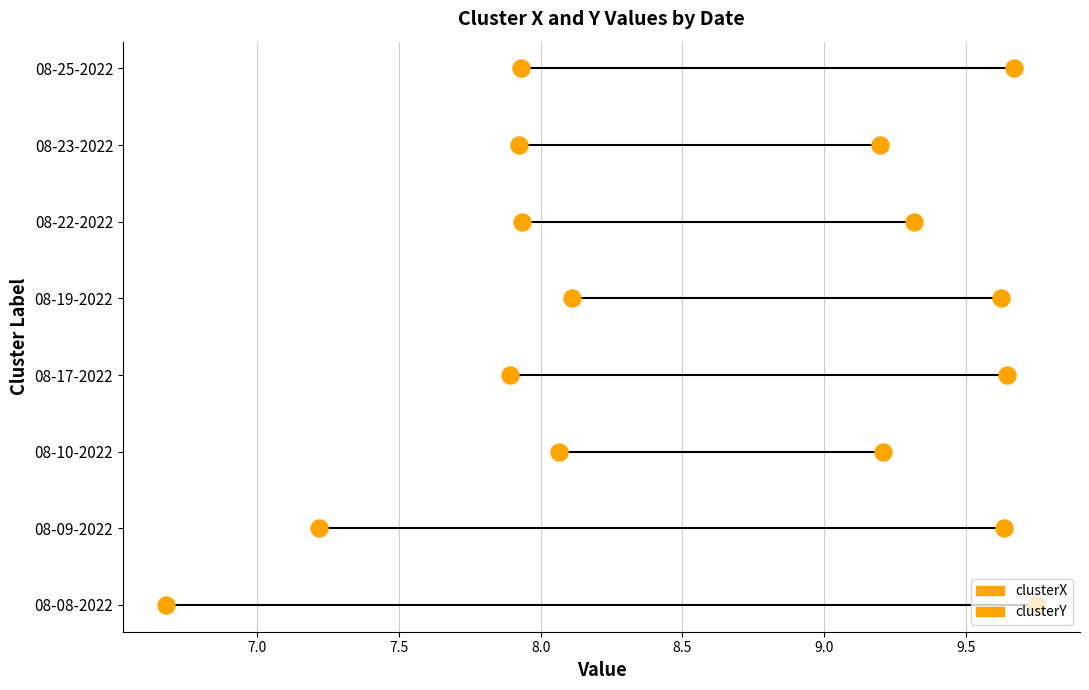

What are all the series names shown in the legend?

clusterX, clusterY